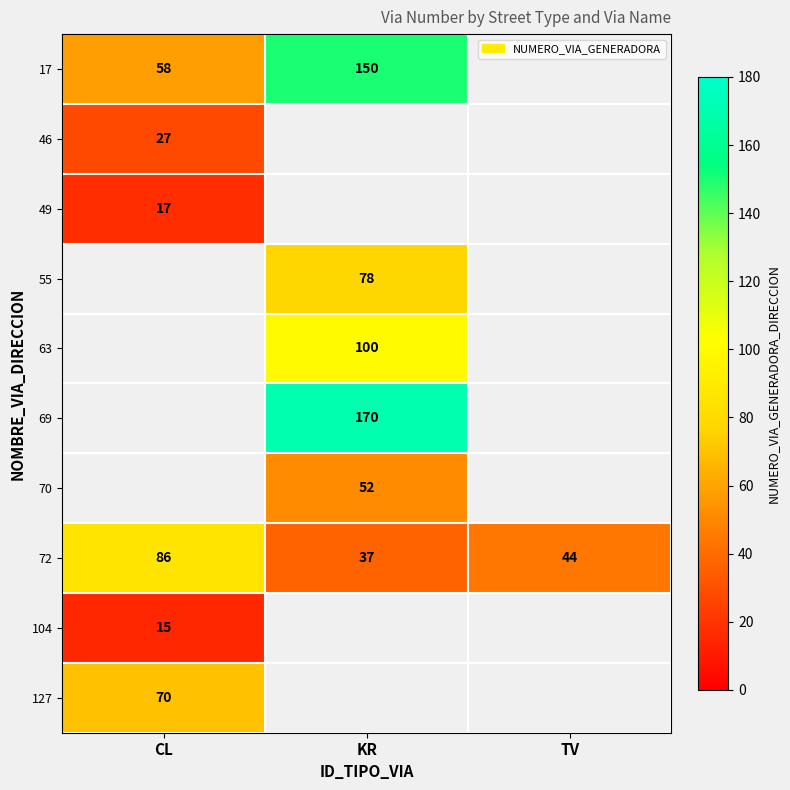

Is it true that 49 equals 17 at CL?

True